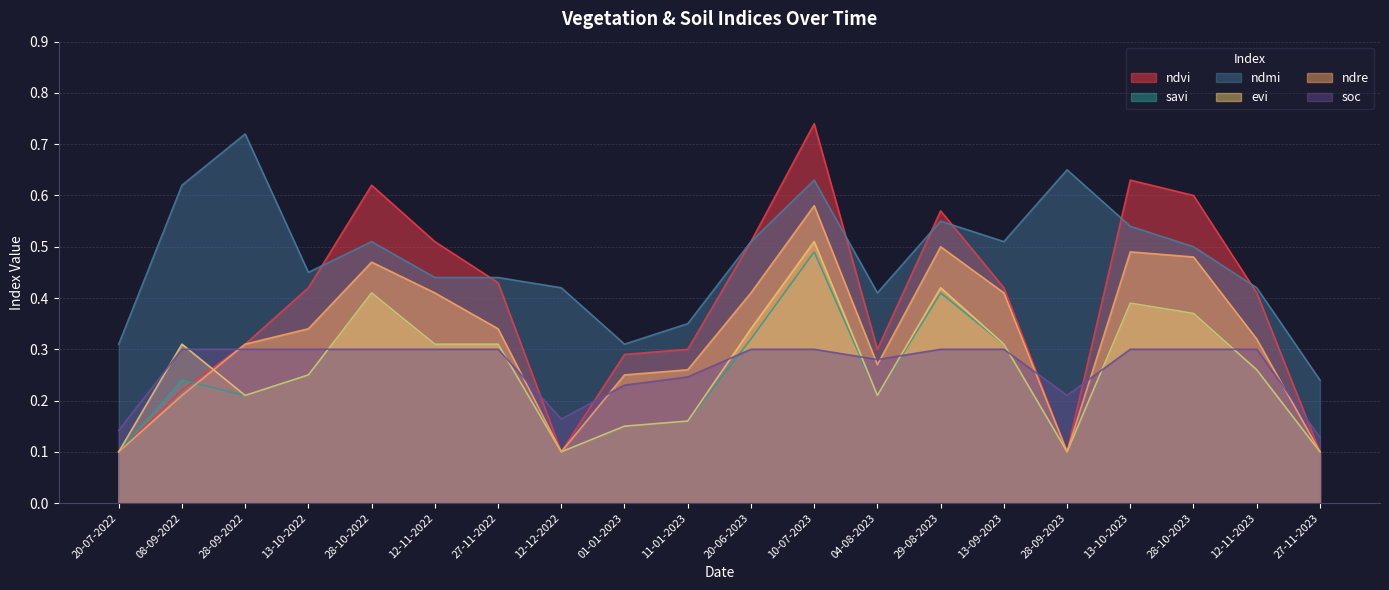

How many interior local valleys does the ndre series have?

3